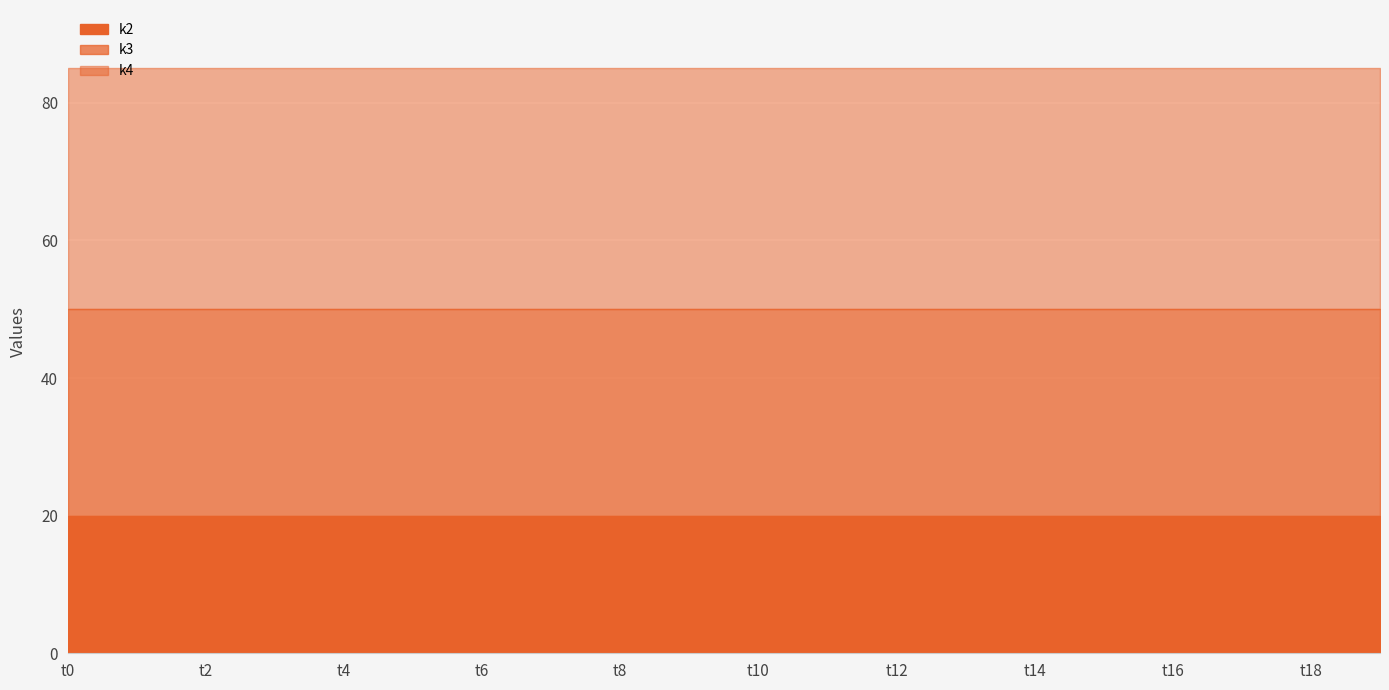

Is the value of k3 at t10 greater than the value of k2 at t18?

Yes